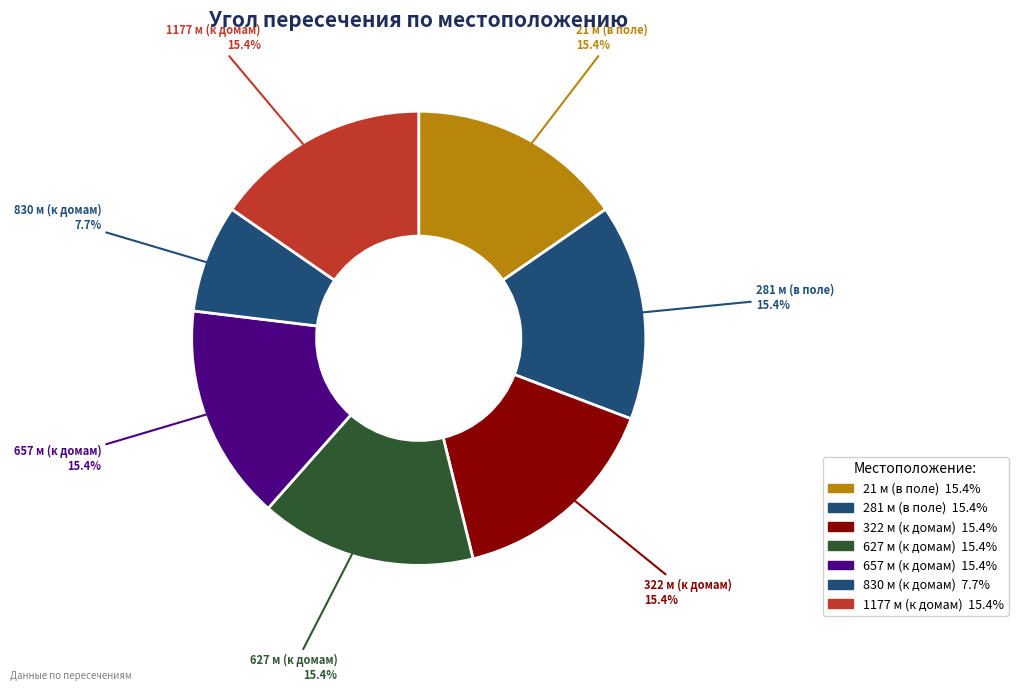

How many segments does this pie chart have?

7